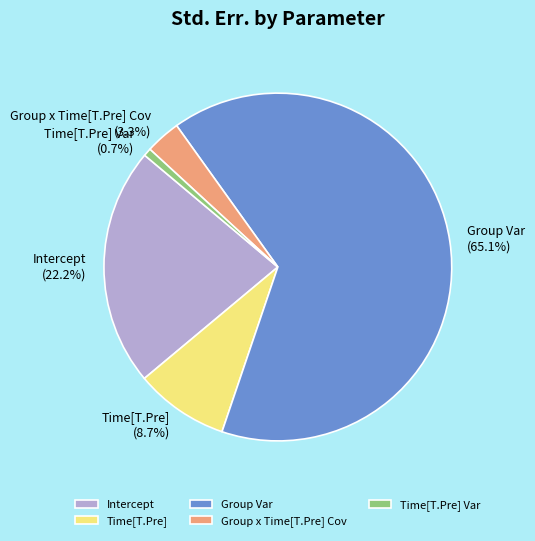

To the nearest percent, what percentage of the pie is Group Var?

65%